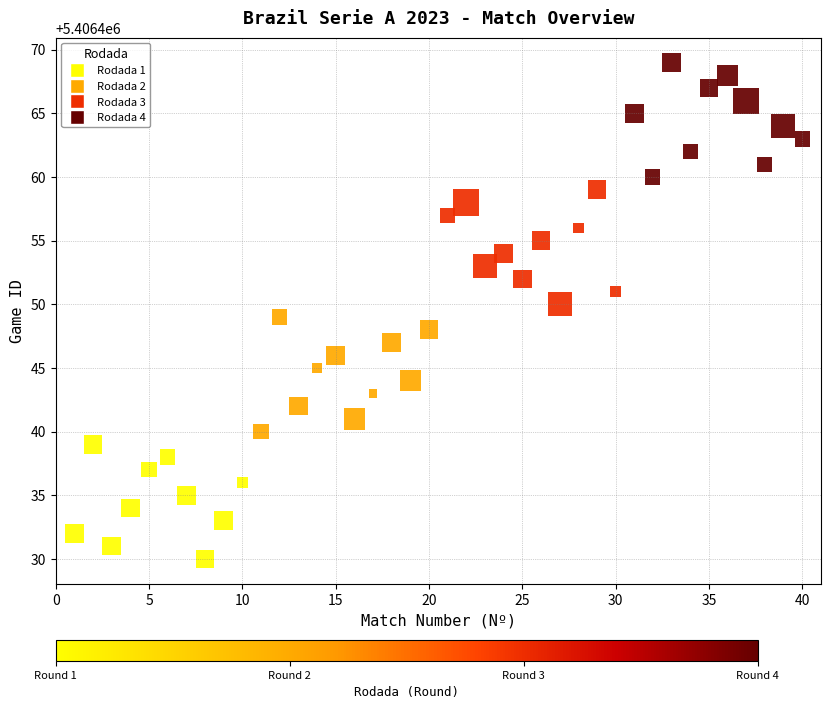

What is the range of Y values (max minus min)?

39